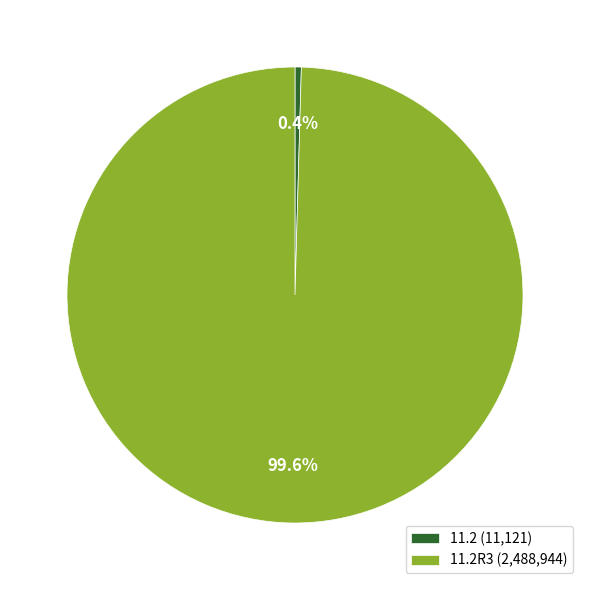

Rank the categories by value from highest to lowest.

11.2R3 (2,488,944), 11.2 (11,121)